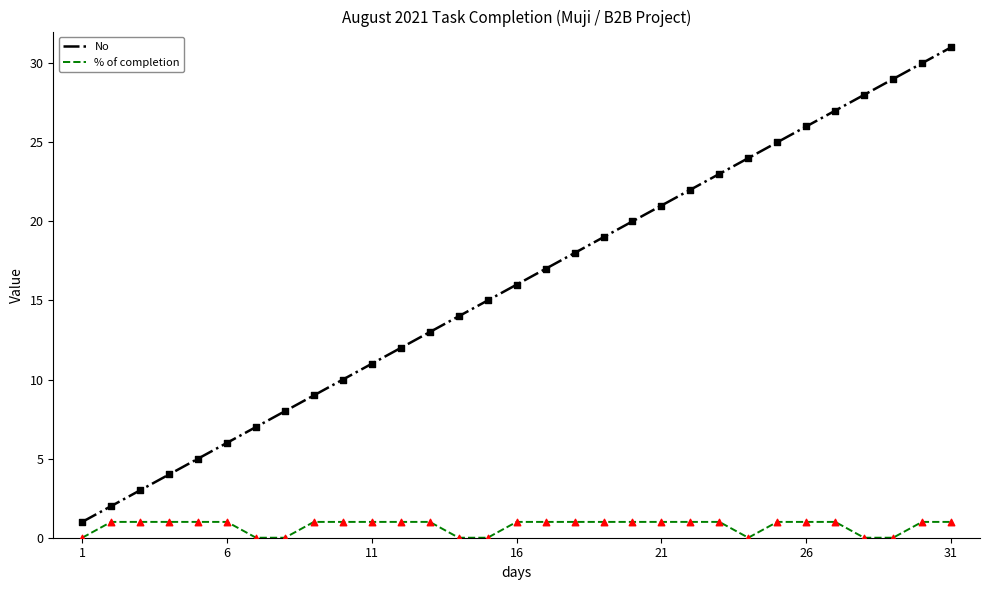

Which series has the largest total across all categories?

No